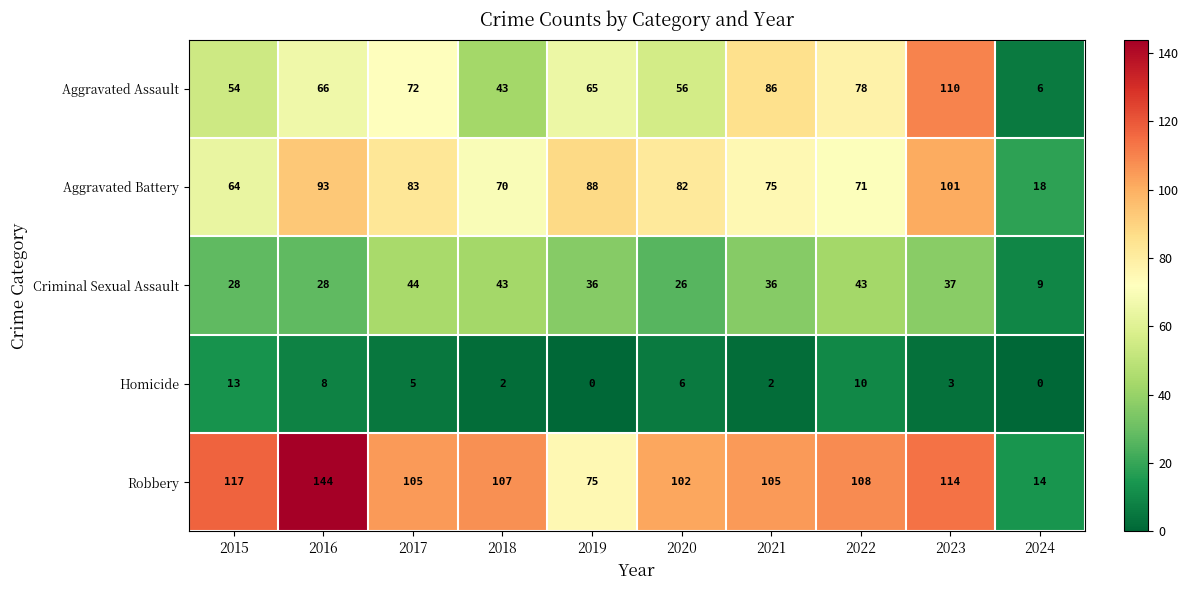

Is it true that Aggravated Assault equals 34 at 2015?

False